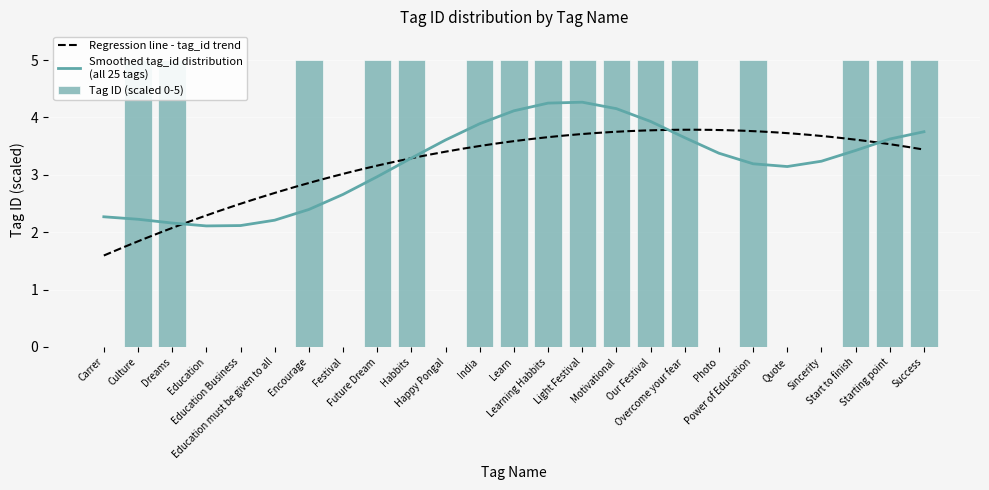

At which label does the data first exceed 4?

Culture